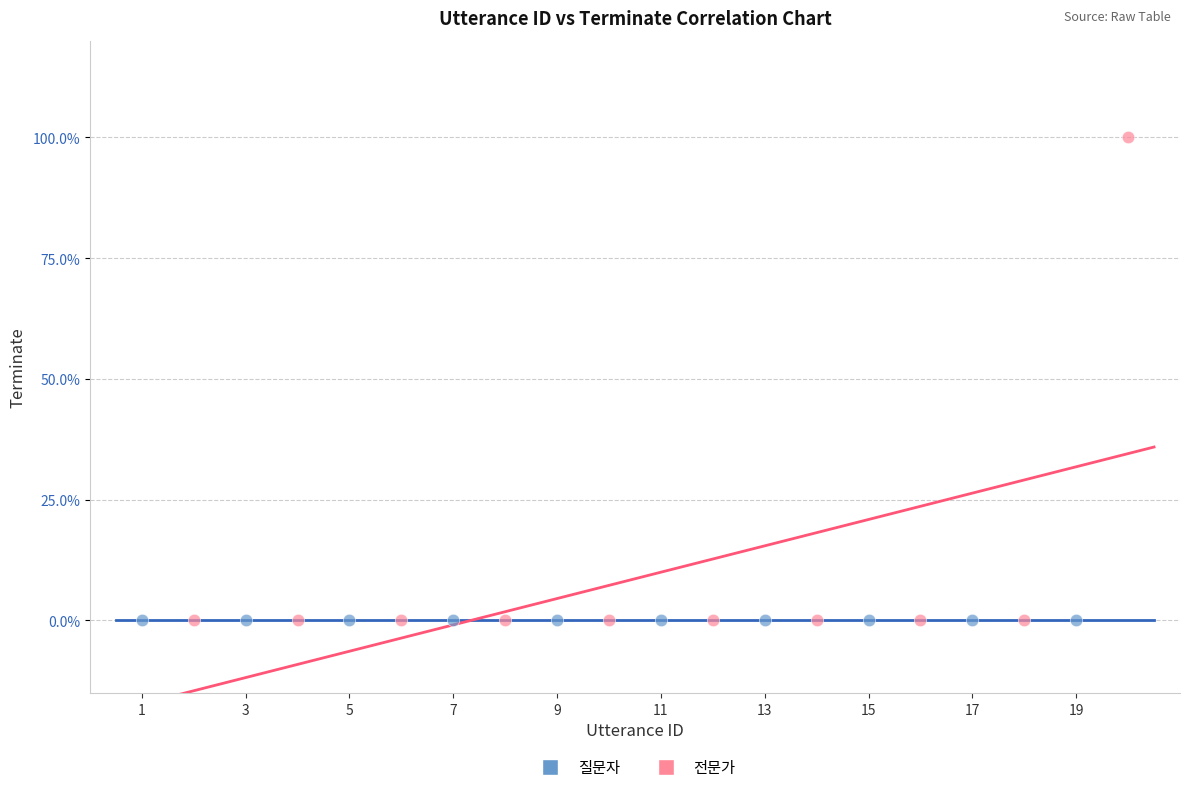

Which series reaches the maximum Y coordinate?

전문가